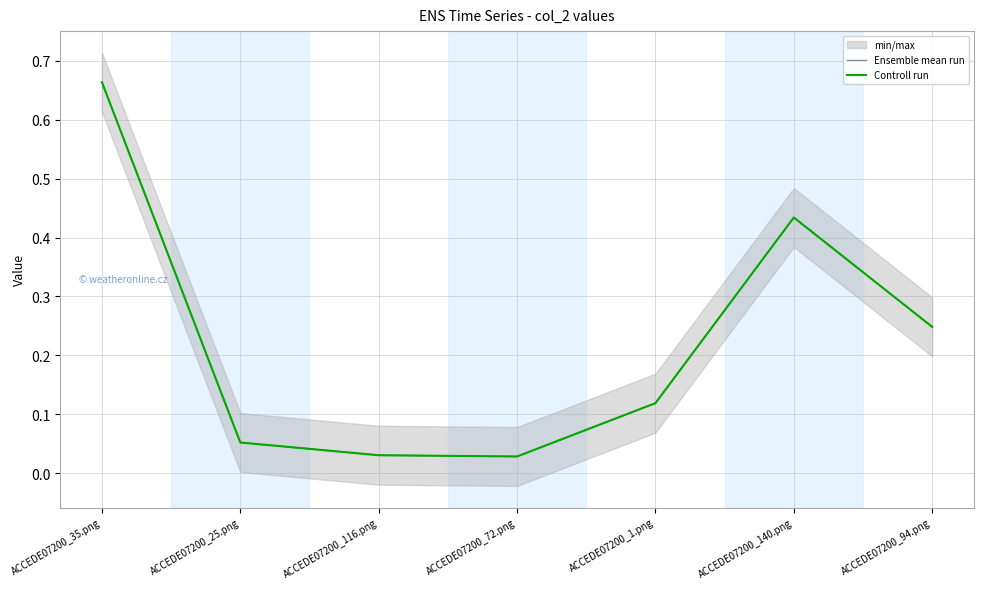

Reading left to right, transcribe all the data shown in this chart.

Ensemble mean run: 0.7	0.1	0.0	0.0	0.1	0.4	0.2
Controll run: 0.7	0.1	0.0	0.0	0.1	0.4	0.2